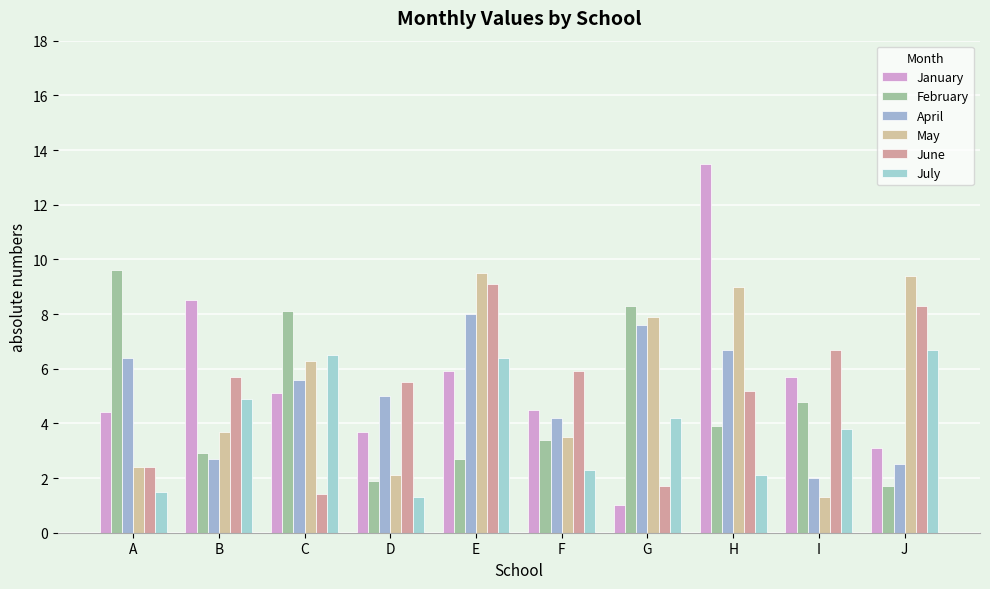

True or false: June has a value of 2.6 at G.

False